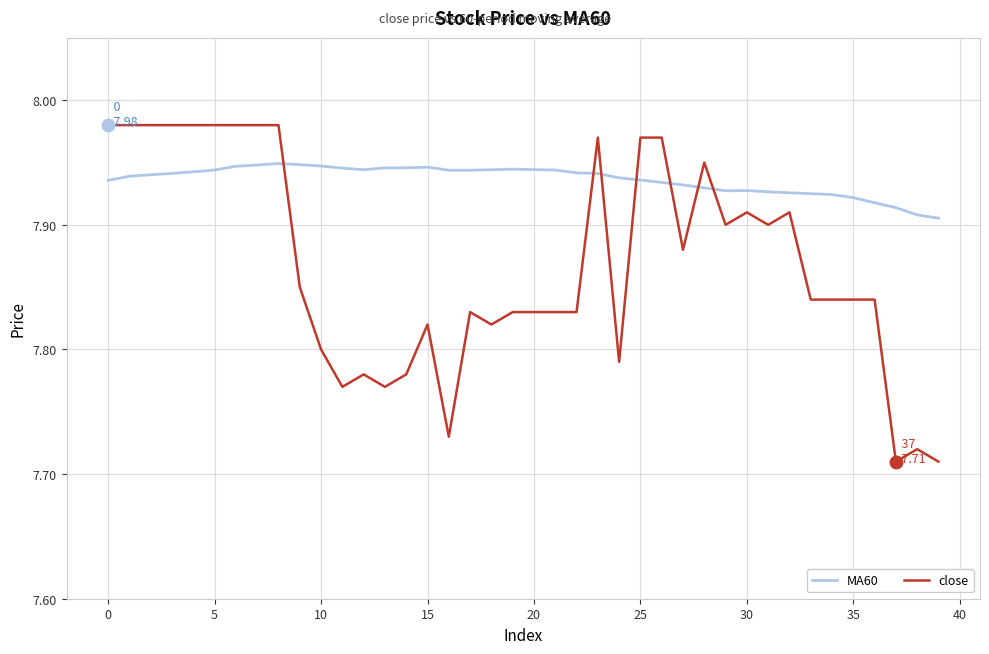

After their last crossing, which series has the higher values: close or MA60?

MA60